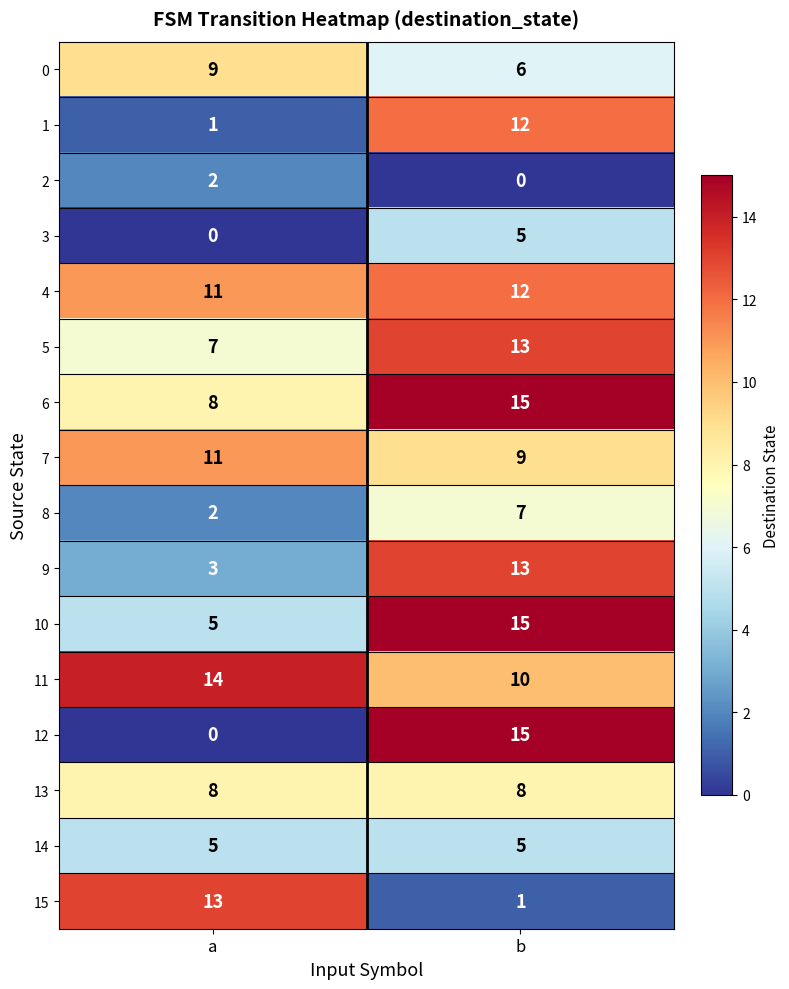

What is the difference between the highest and lowest values at a?

14